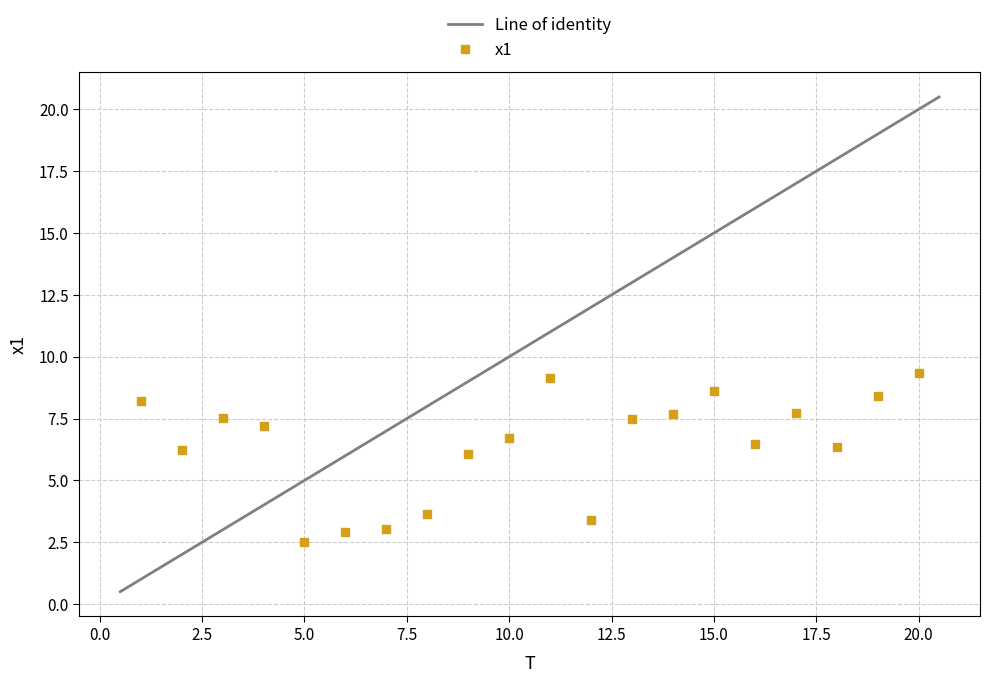

What is the range of X values (max minus min)?

19.0